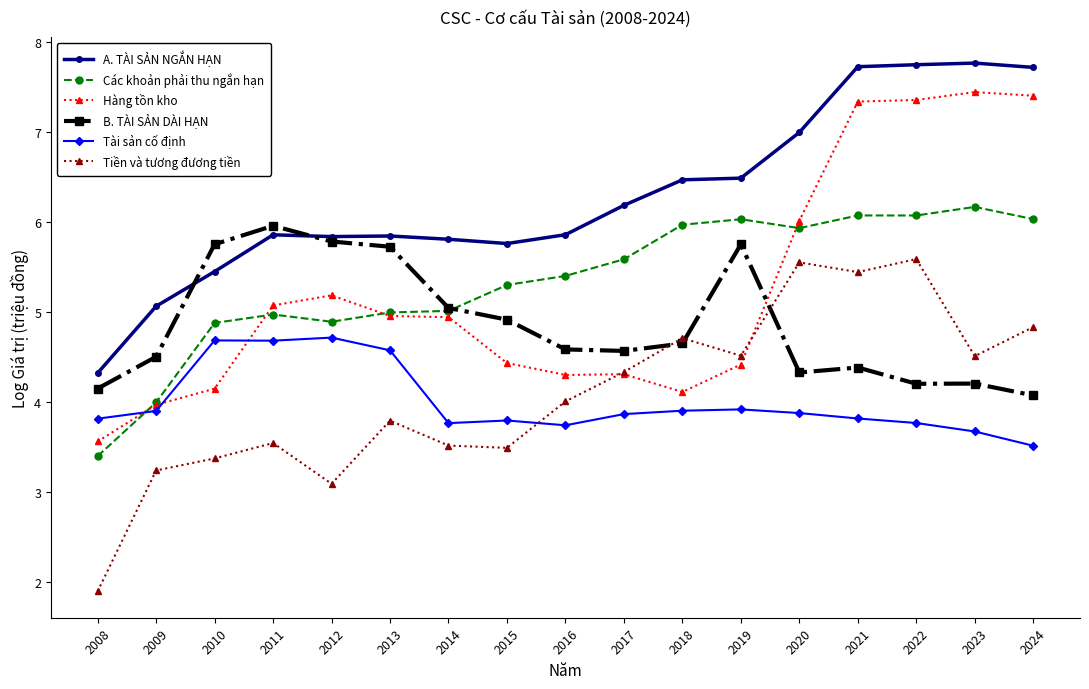

Which series has the widest spread of values?

Hàng tồn kho